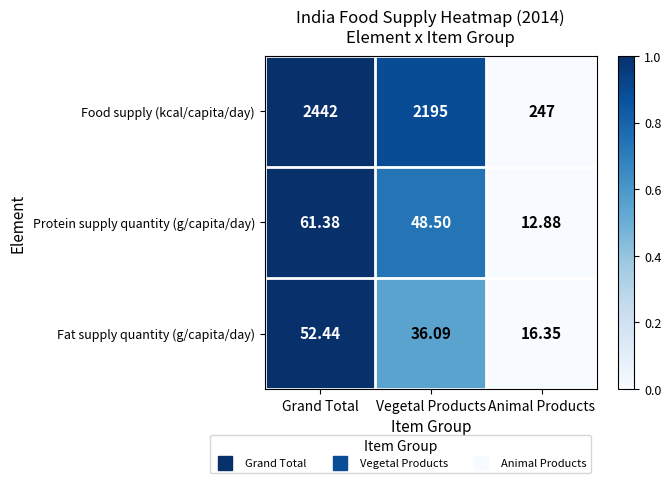

Between Grand Total and Animal Products, which series saw the biggest shift?

Food supply (kcal/capita/day)